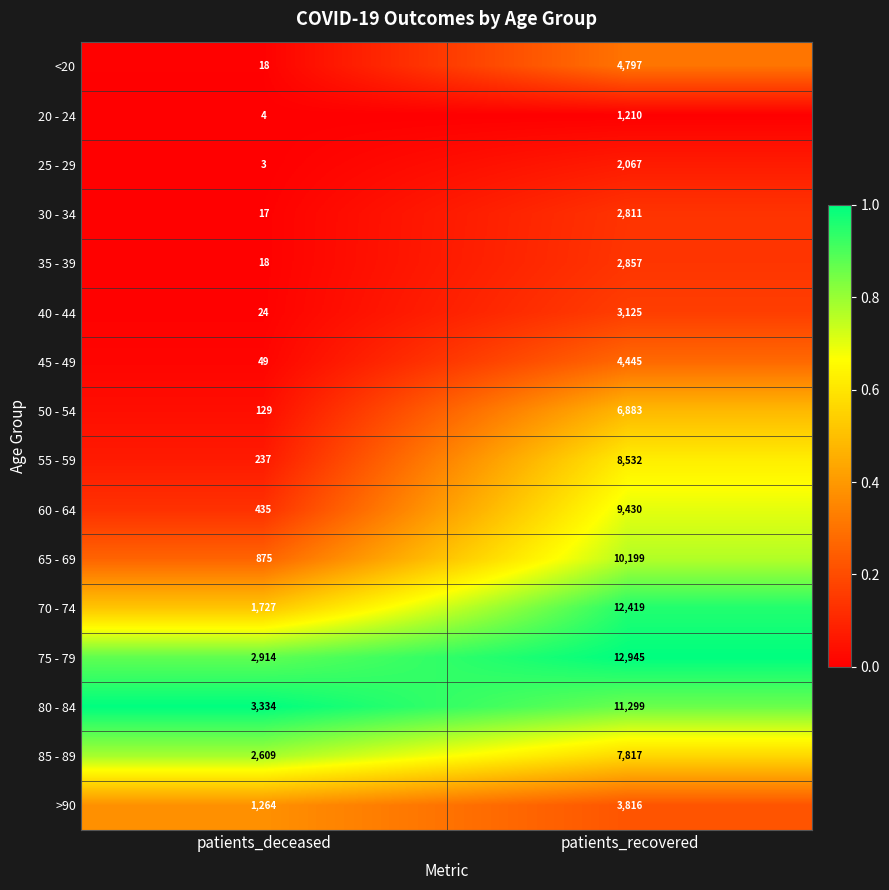

What is the difference between the highest and lowest values at patients_deceased?

3331